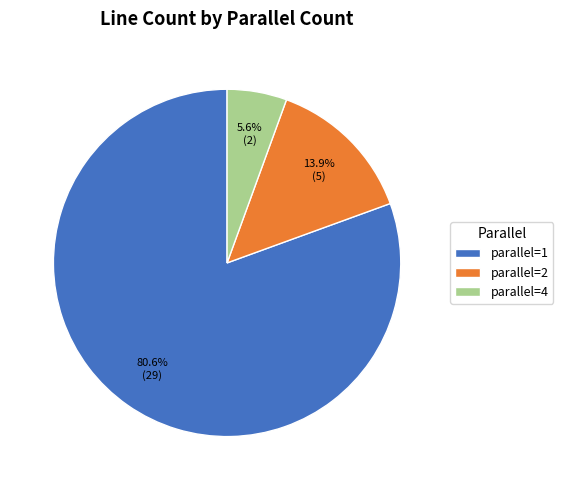

Rank the categories by value from highest to lowest.

parallel=1, parallel=2, parallel=4